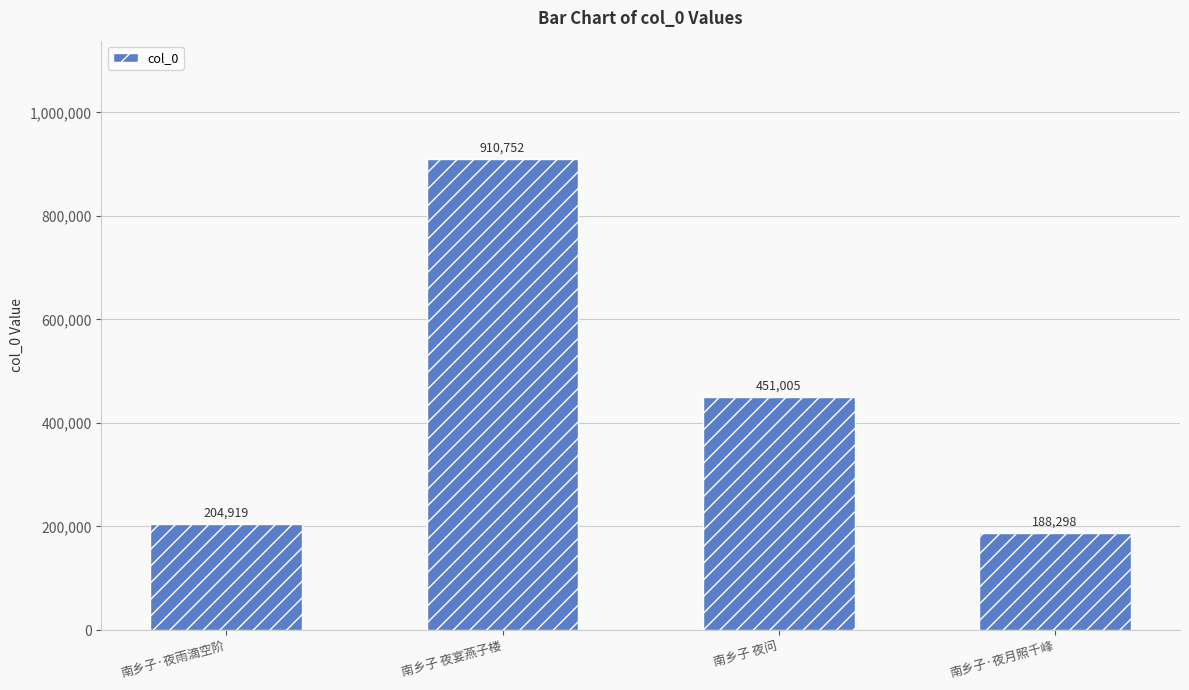

What is the greatest value displayed?

910752